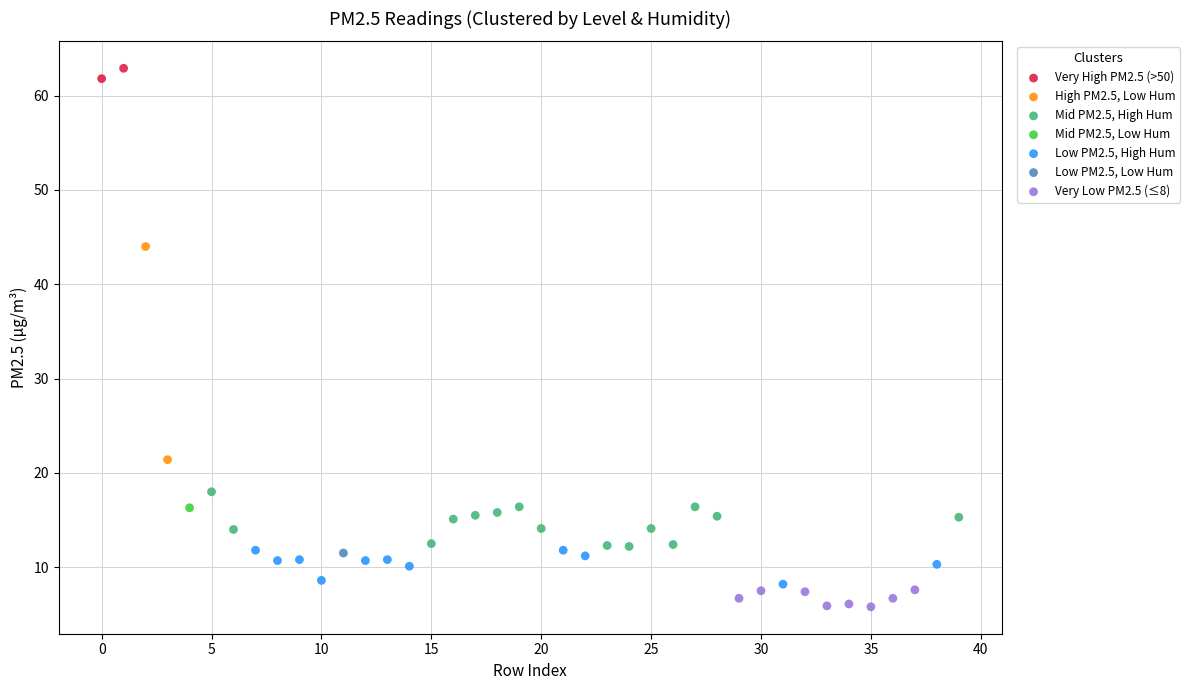

Which series contains the lowest Y value?

Very Low PM2.5 (≤8)